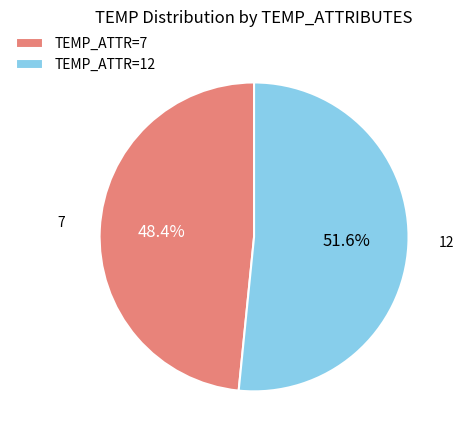

Rank the categories by value from lowest to highest.

TEMP_ATTR=7, TEMP_ATTR=12